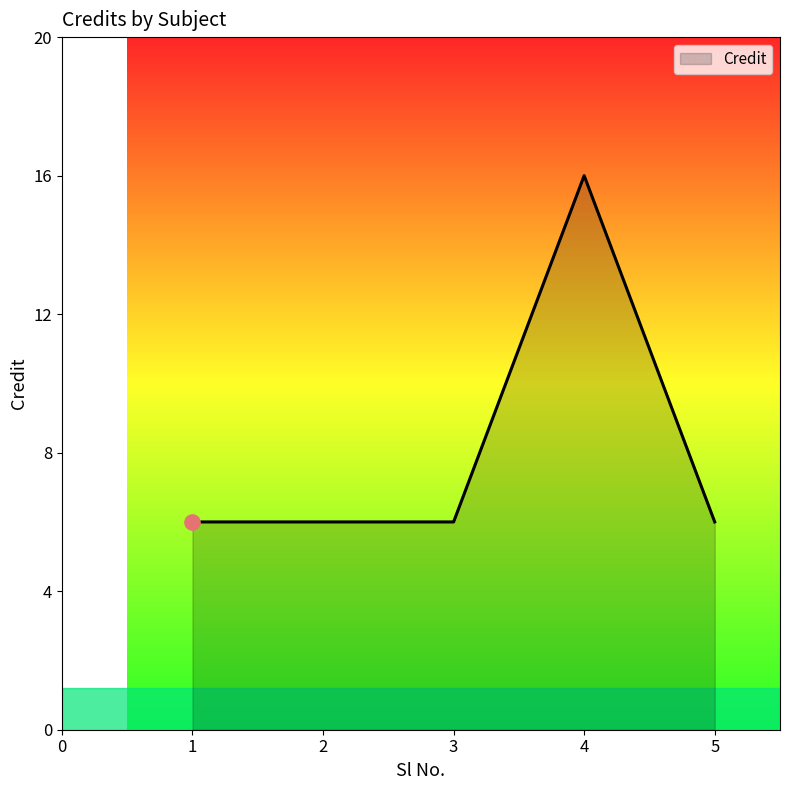

Approximately how many times larger is the value at 3 compared to 1?

1.0